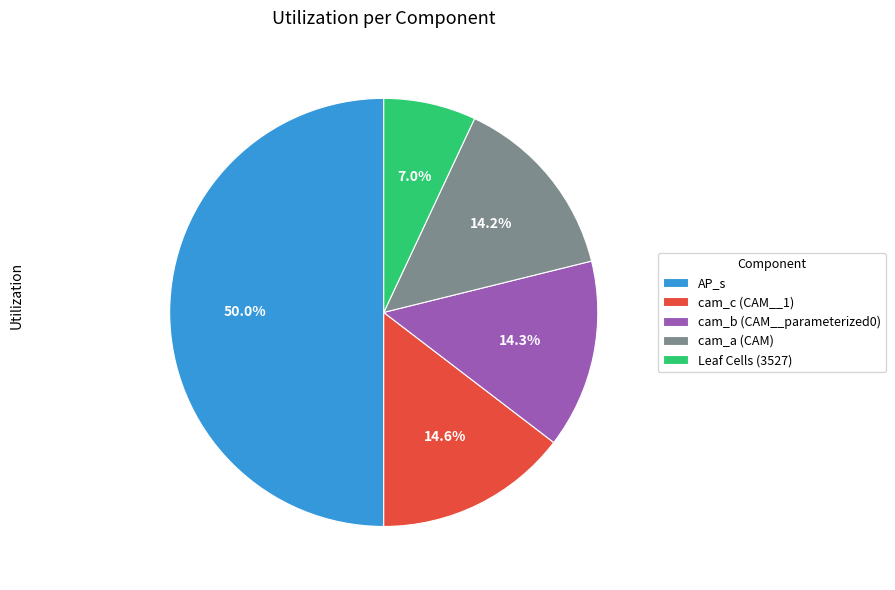

Which has a higher value, Leaf Cells (3527) or AP_s?

AP_s